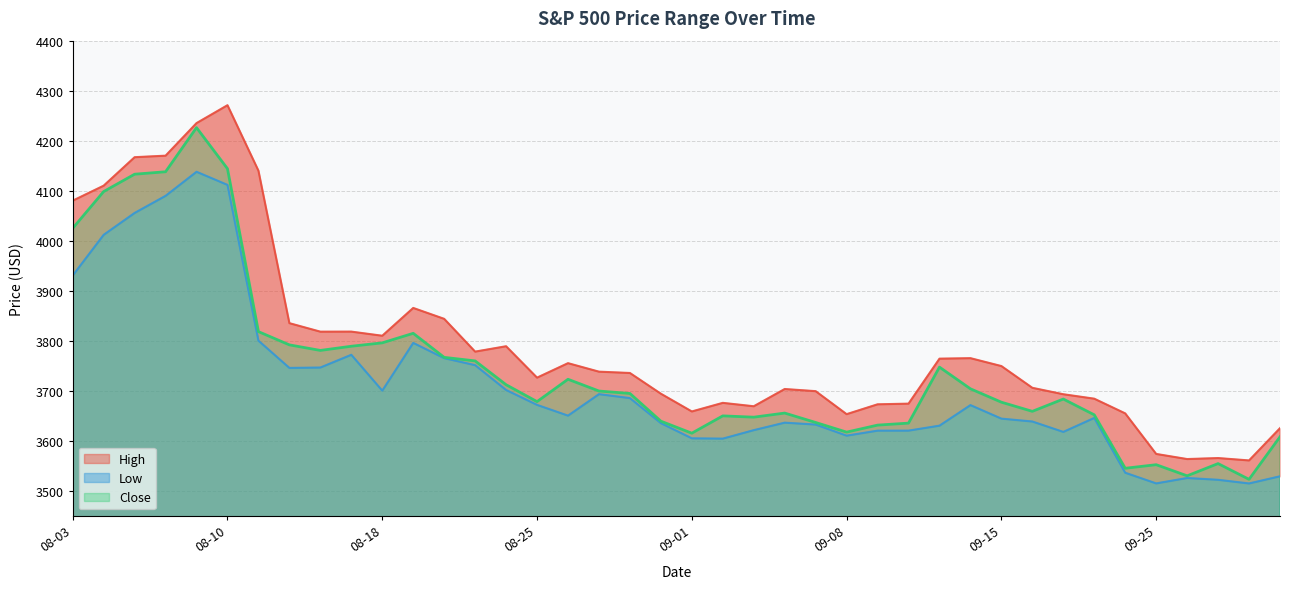

What is the label of the 23rd point from the right?

2023-08-29